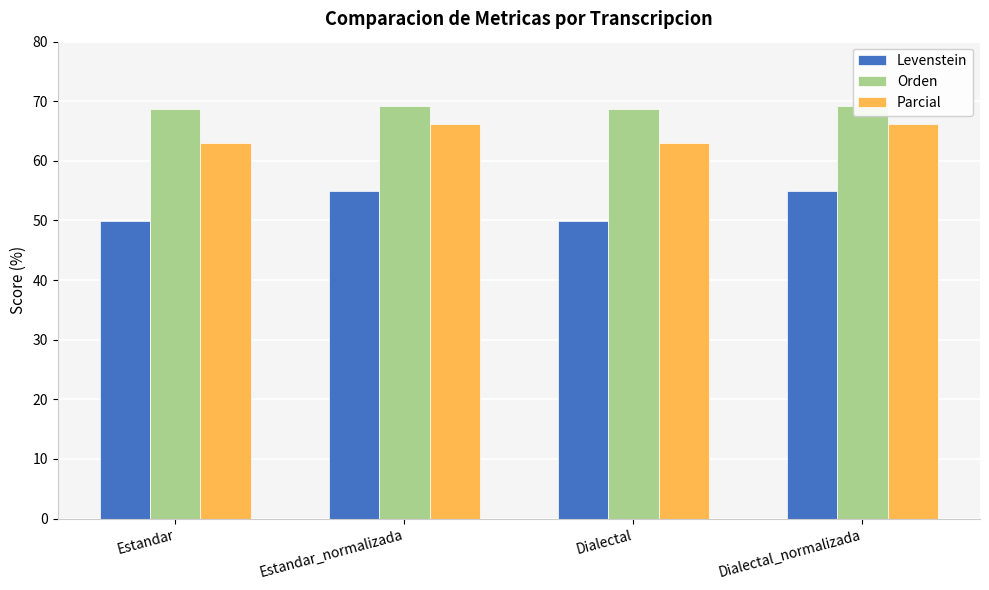

Is the value of Orden at Dialectal greater than the value of Levenstein at Estandar_normalizada?

Yes